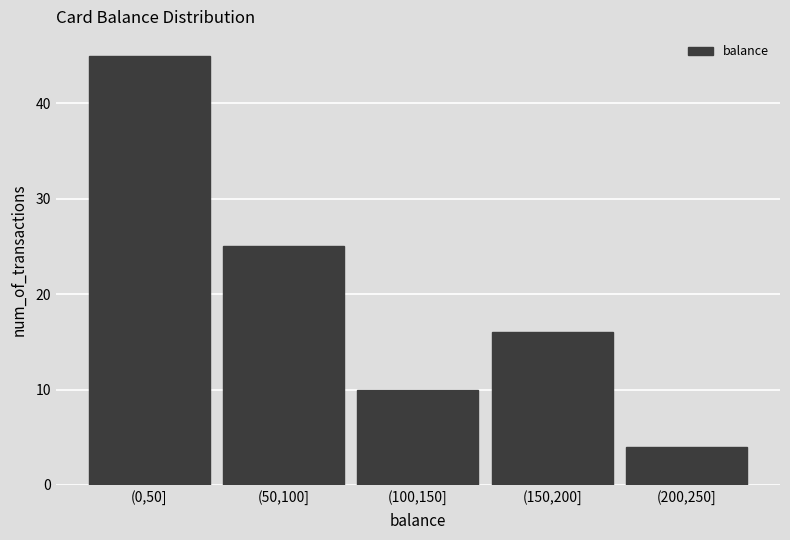

Reading right to left, extract all data points from this chart.

(200,250]=4	(150,200]=16	(100,150]=10	(50,100]=25	(0,50]=45